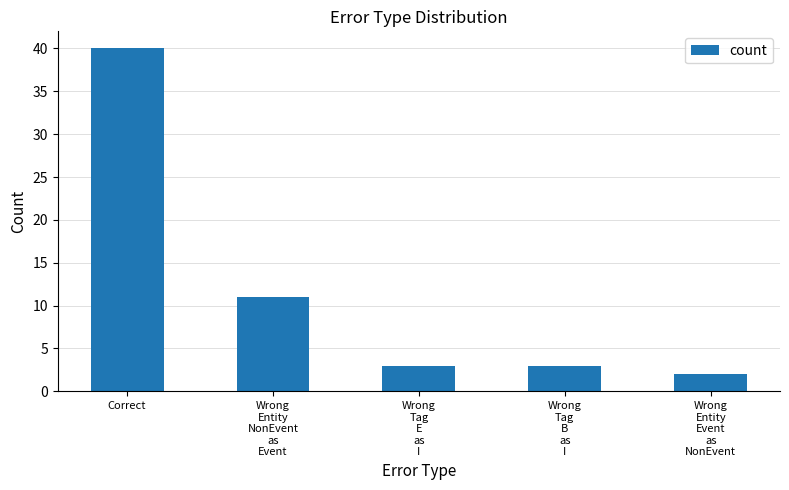

What is the value of the 5th bar from the left?

2